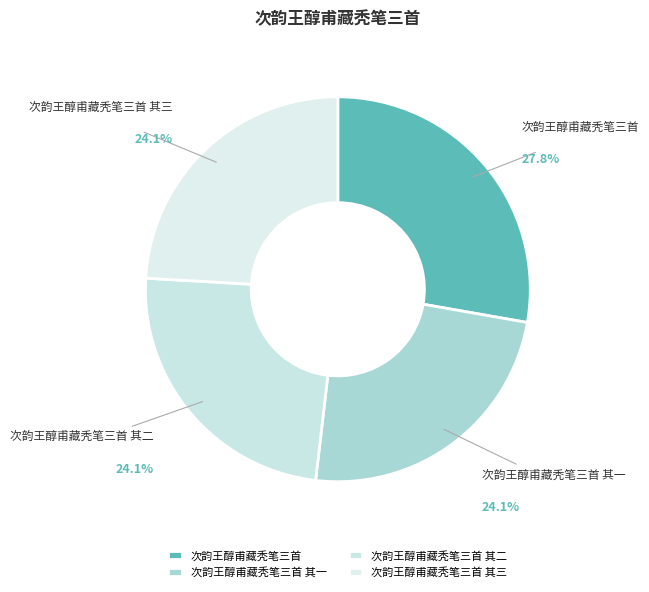

Which category has the biggest portion of the pie?

次韵王醇甫藏秃笔三首